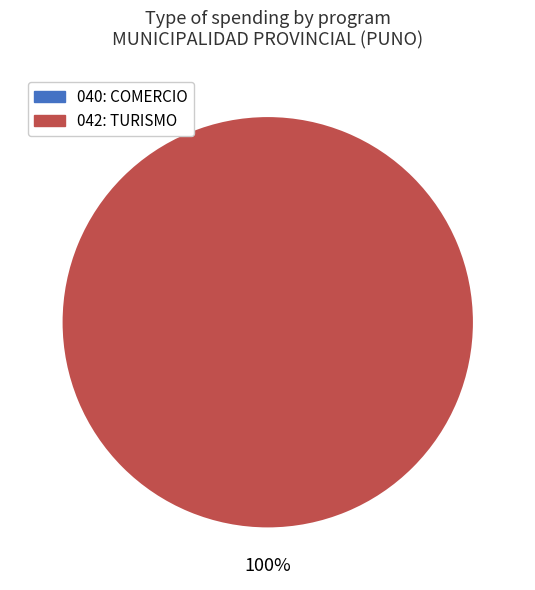

Is 042: TURISMO the majority of the pie?

Yes